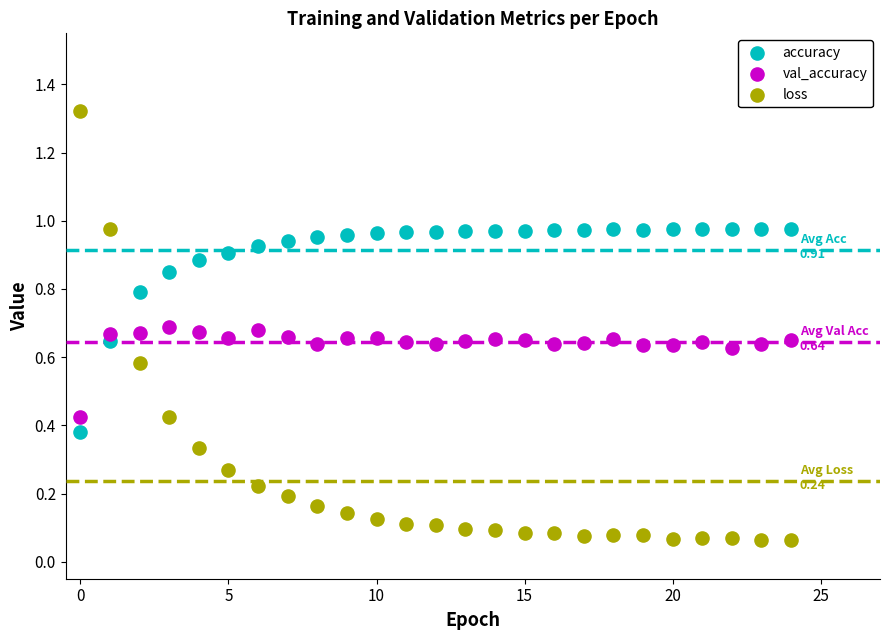

Which series reaches the minimum Y coordinate?

loss